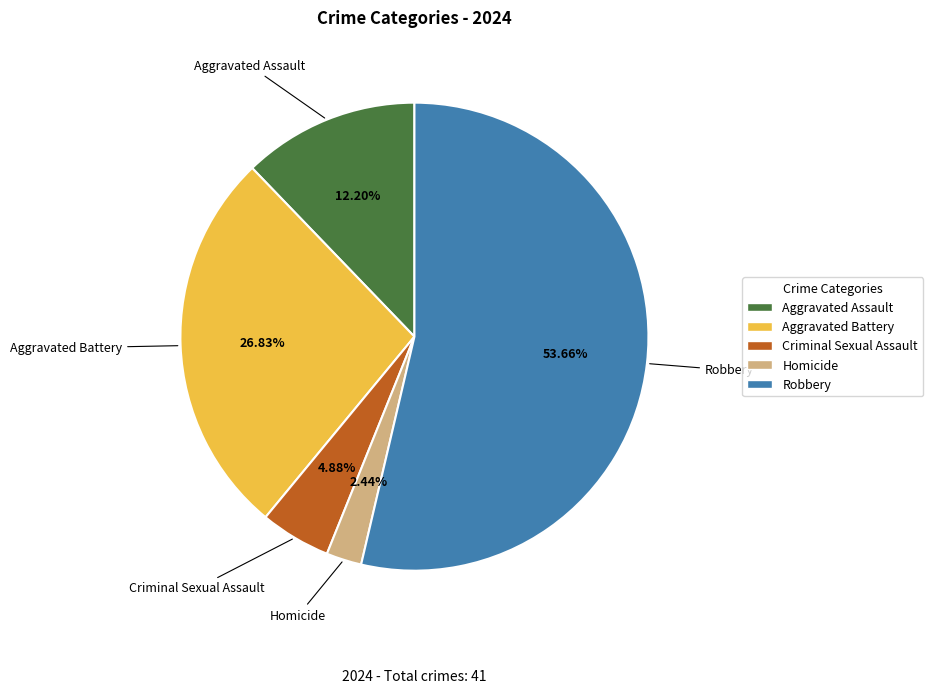

To the nearest percent, what is the difference between the Aggravated Battery and Aggravated Assault slice percentages?

15%